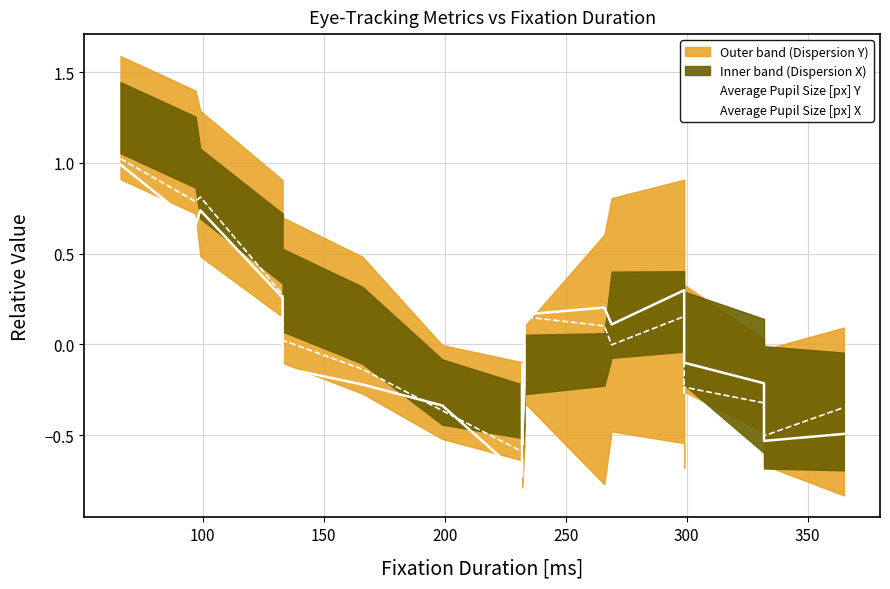

At 150, list the series in order from smallest to largest.

Average Pupil Size [px] Y, Average Pupil Size [px] X